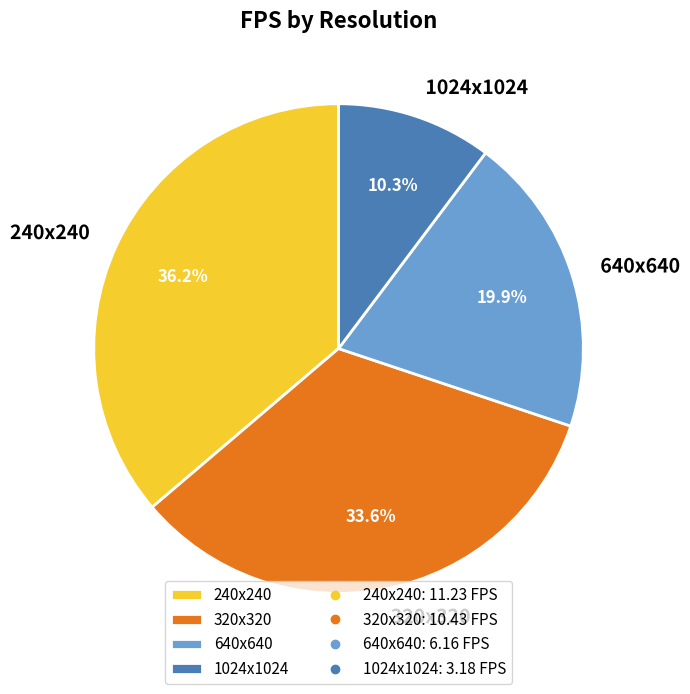

What percentage do 320x320 and 1024x1024 together represent?

43.9%